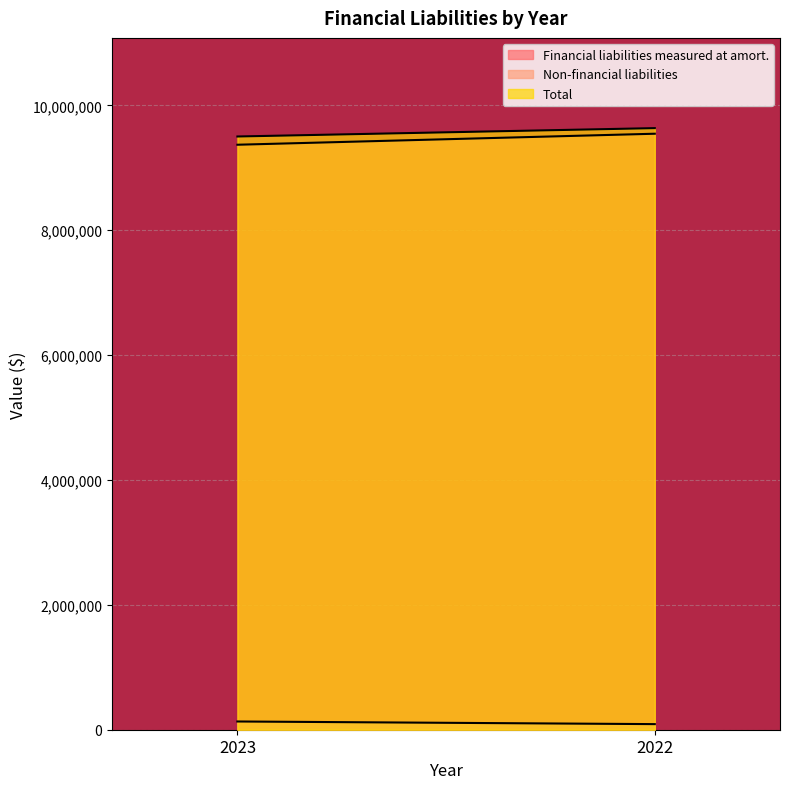

Rank the categories by Financial liabilities measured at amort. value from lowest to highest.

2023, 2022